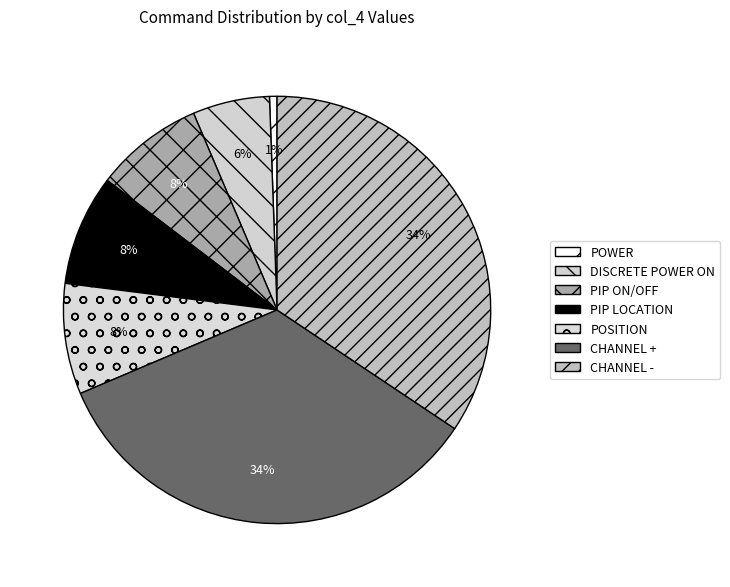

How many slices are in this pie chart?

7